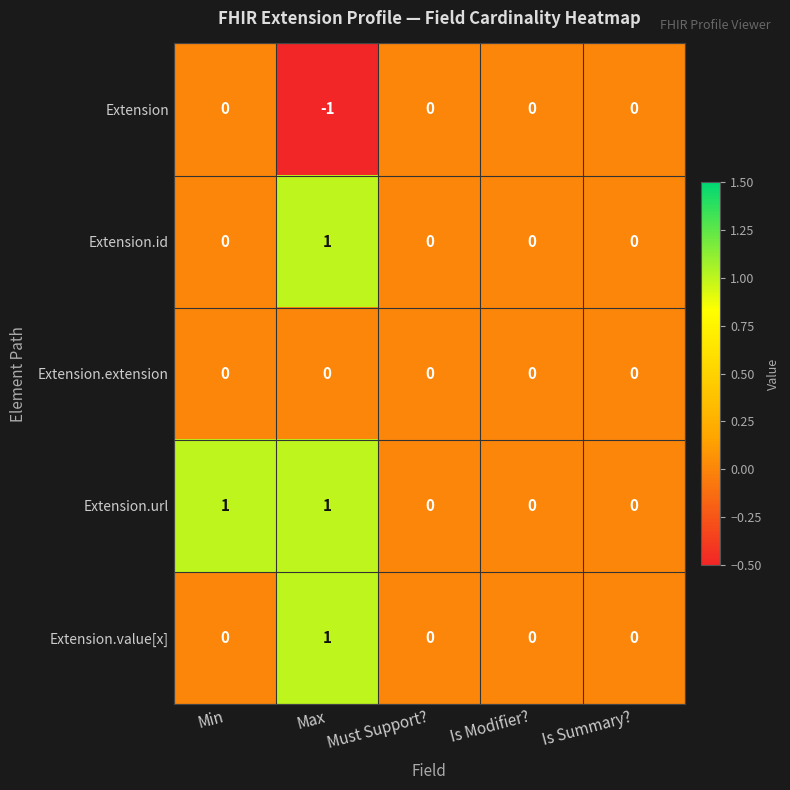

How many distinct data groups are displayed?

5